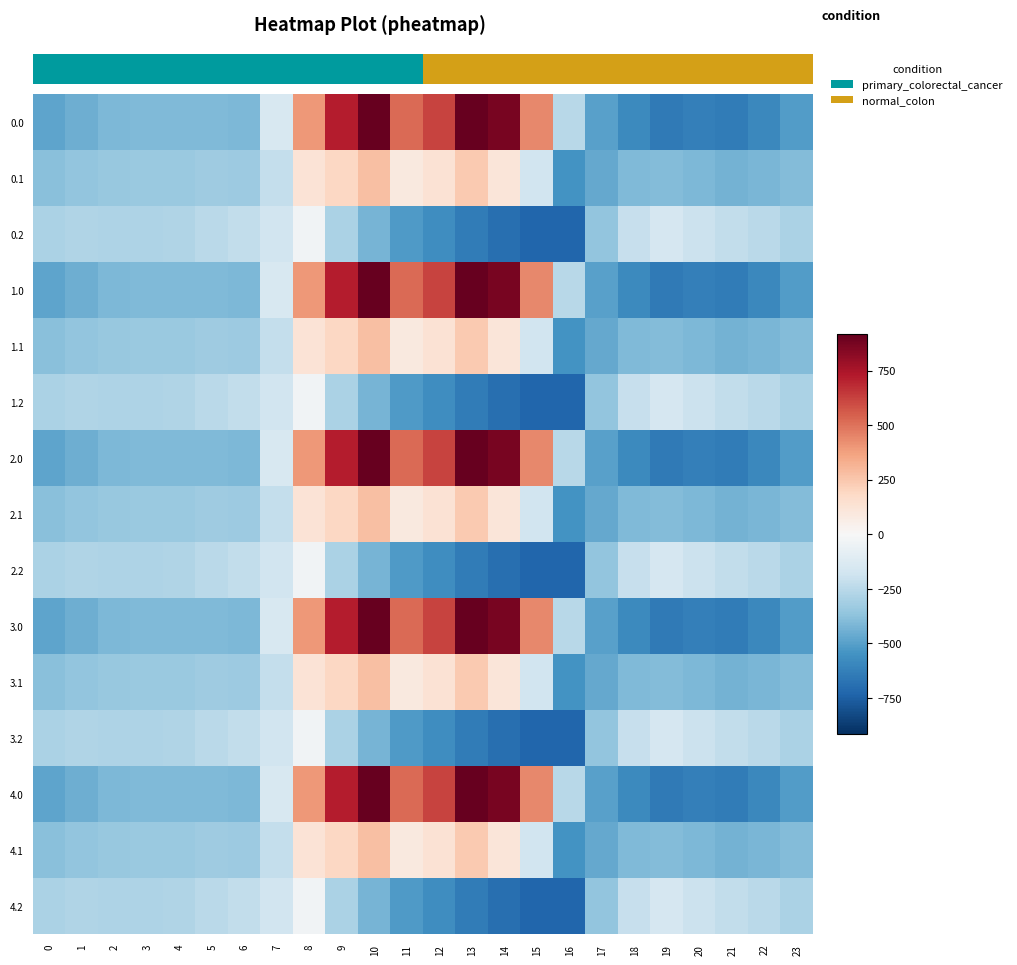

At which label does 2.0 reach its minimum?

19